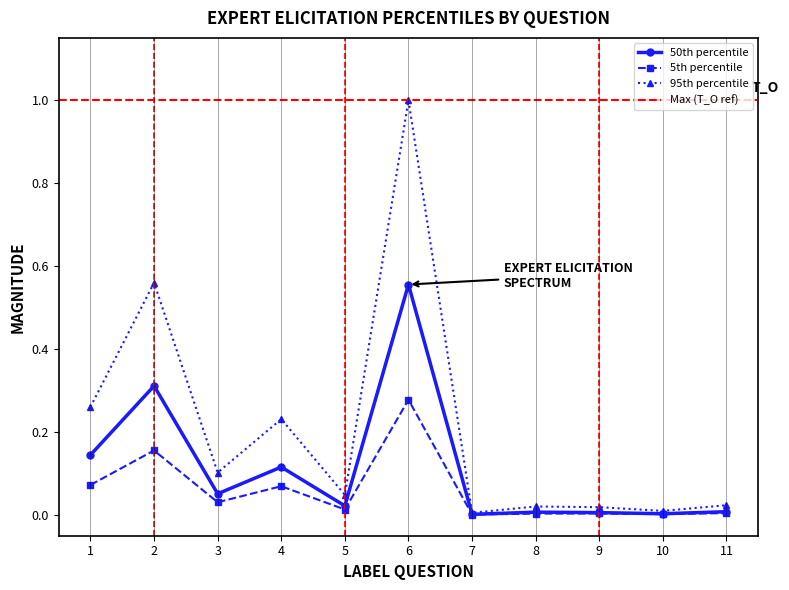

Where is the first local minimum for 95th percentile?

3